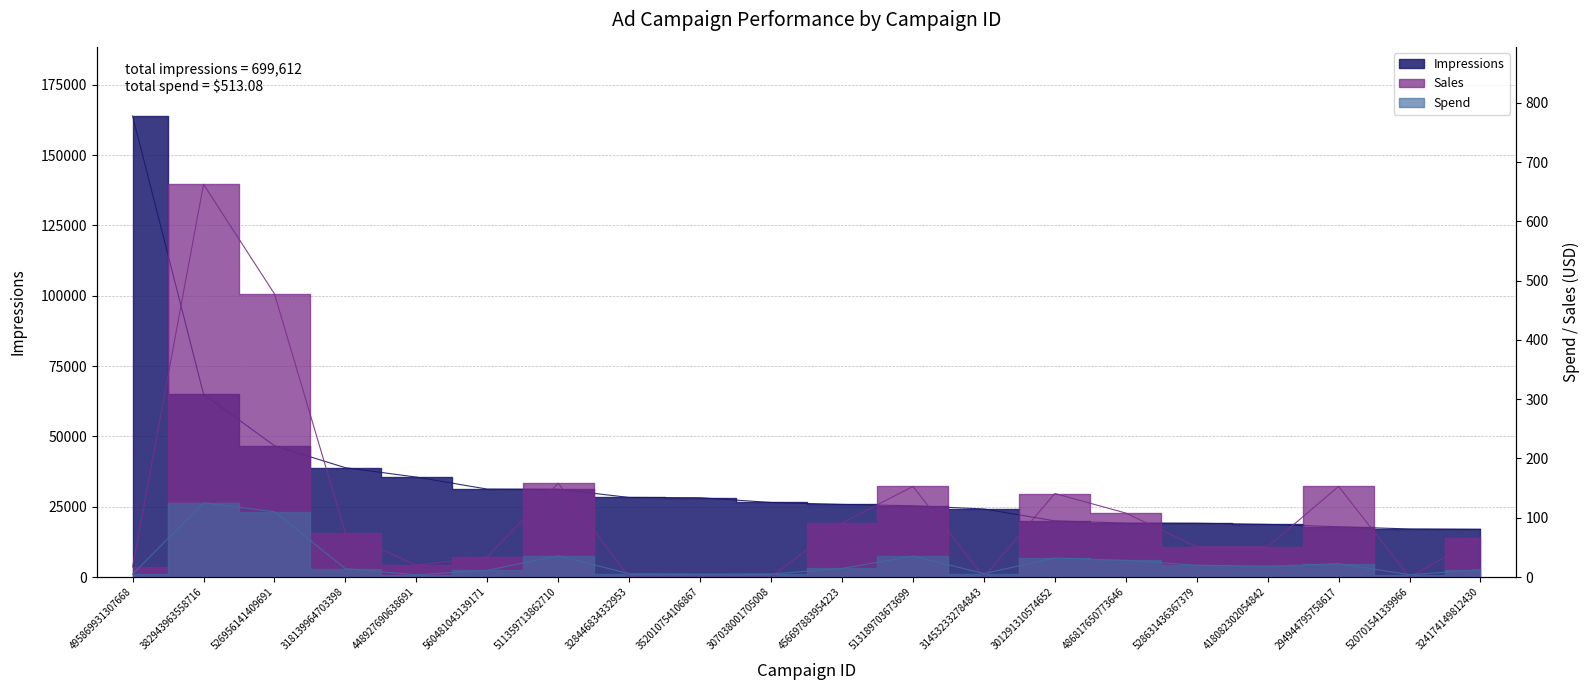

Which series has the widest spread of values?

Impressions